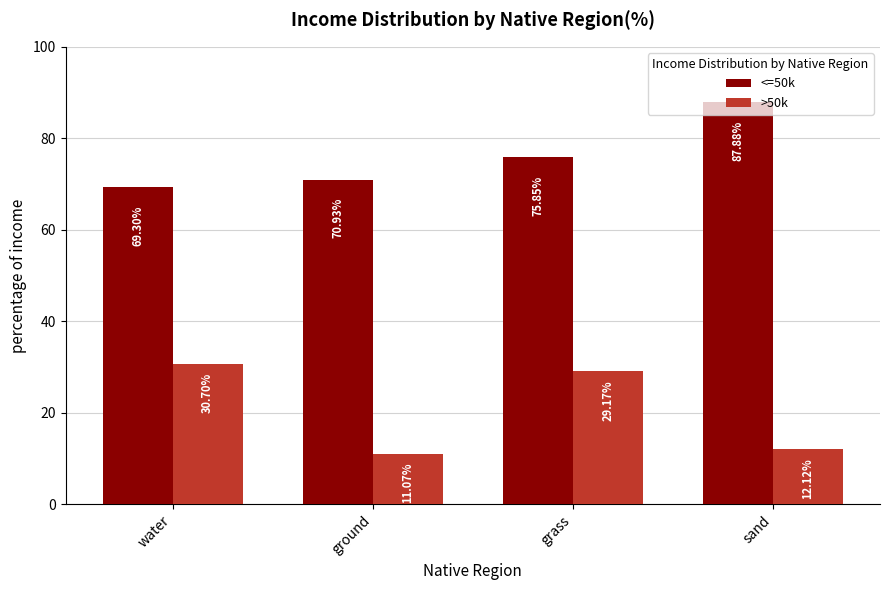

The >50k series shows 30.7 at water. True or false?

True